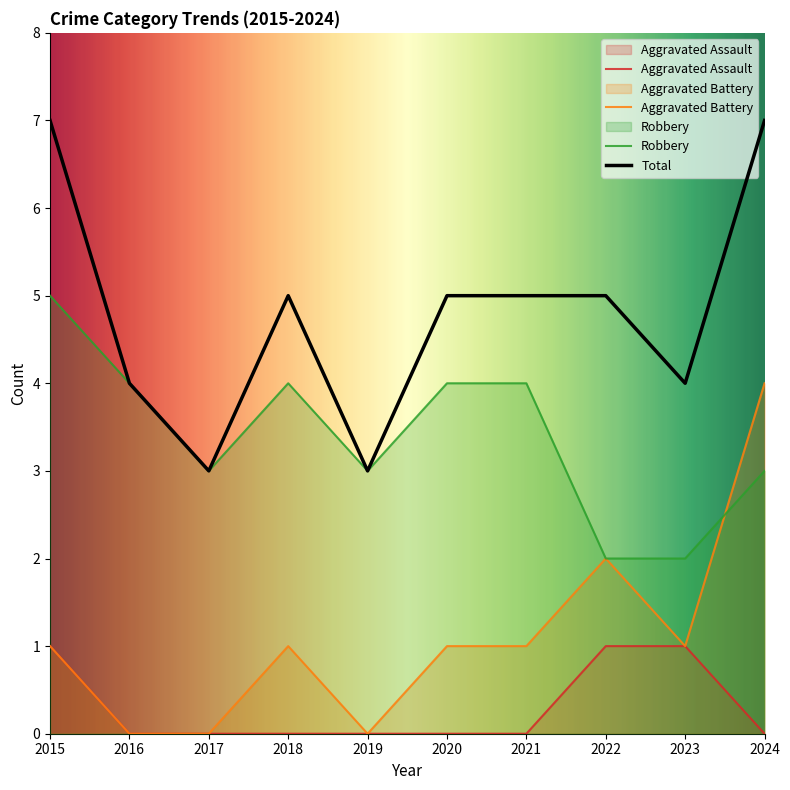

True or false: Total and Aggravated Battery intersect in this chart.

False